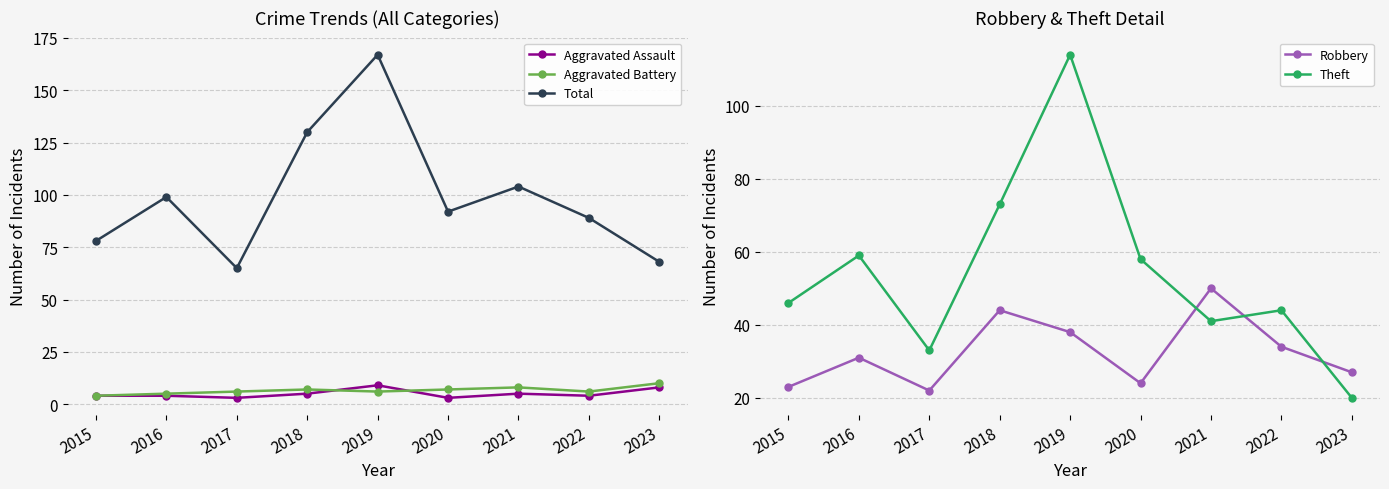

Is the value of Aggravated Battery at 2021 greater than the value of Robbery at 2020?

No